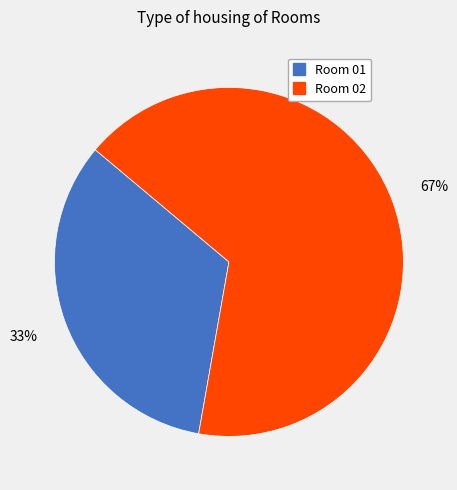

True or false: Room 02 accounts for 57% of the total.

False